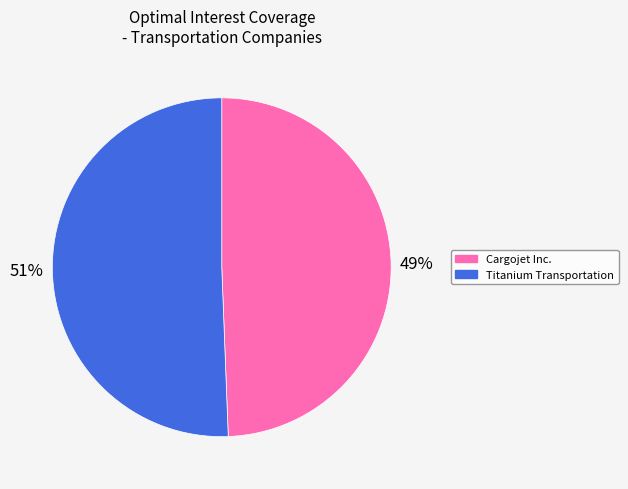

How many segments does this pie chart have?

2